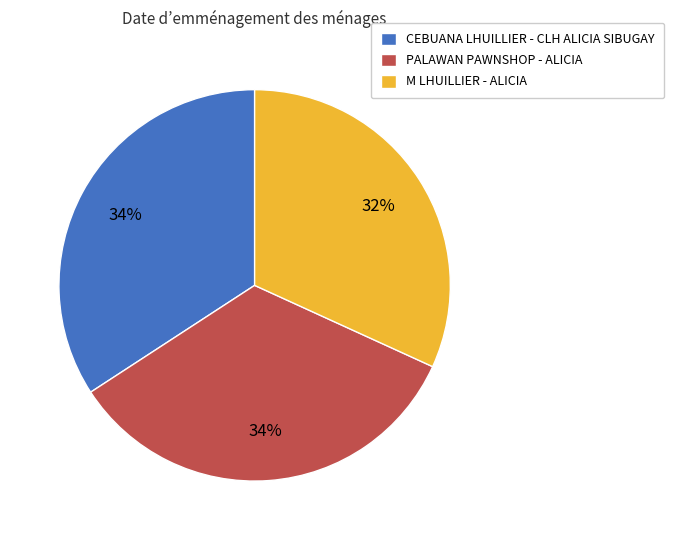

Is M LHUILLIER - ALICIA the majority of the pie?

No